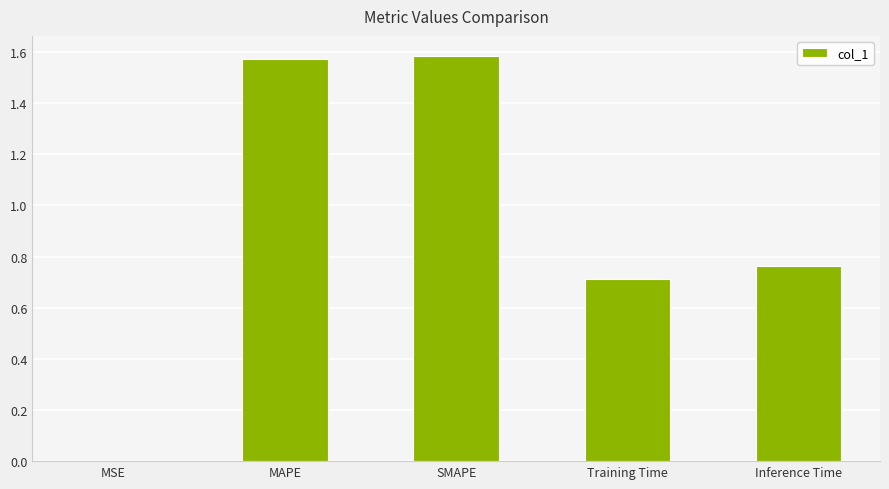

Is it true that the value at MSE is 0.0?

True